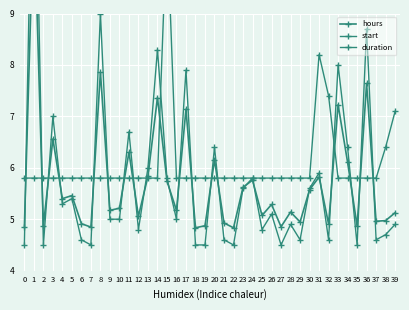

The hours series shows 8.8 at 26. True or false?

False